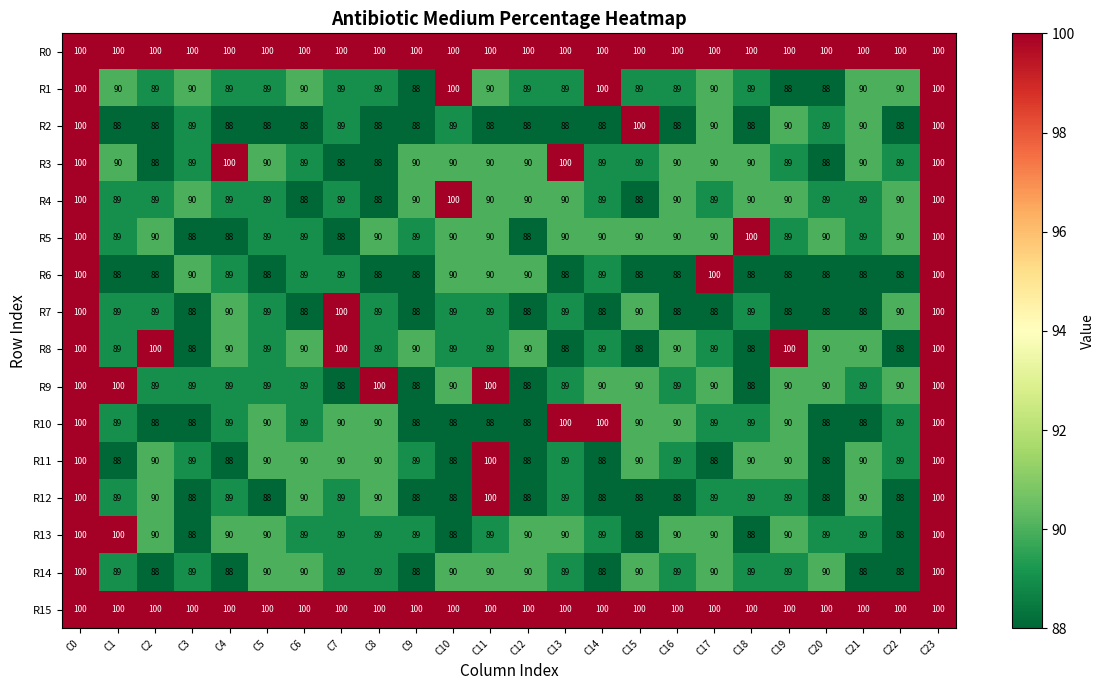

What is the total value across all series at C22?

1445